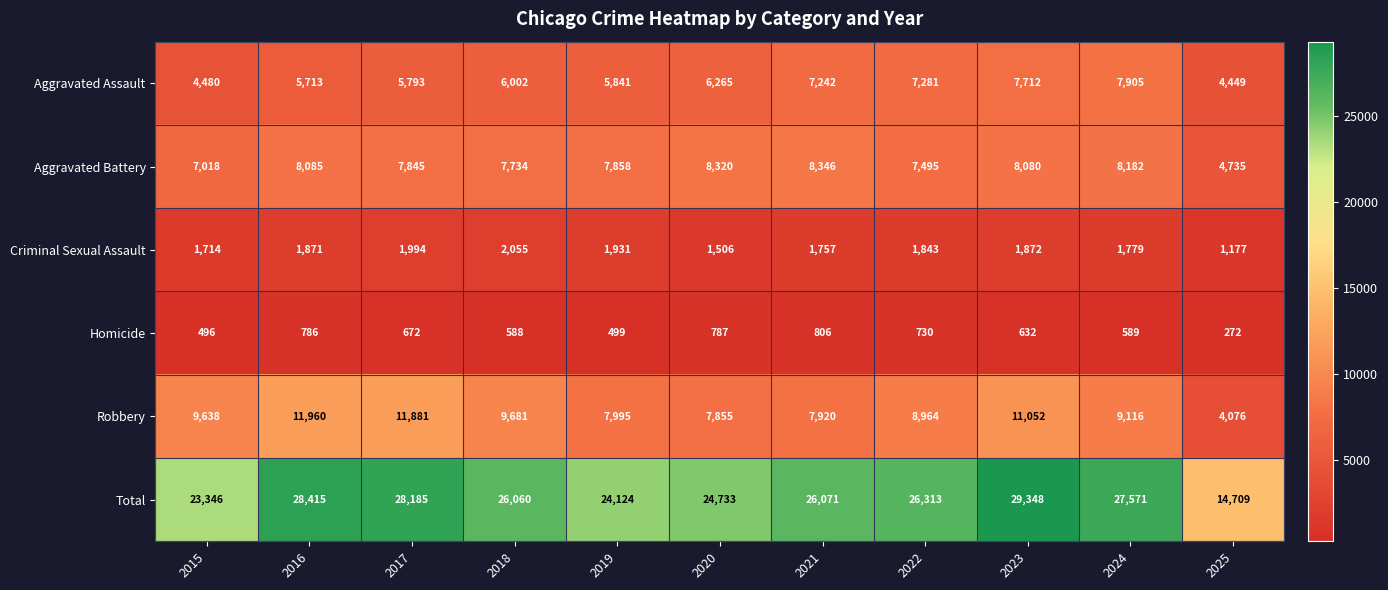

At which label does Criminal Sexual Assault first exceed 1843?

2016